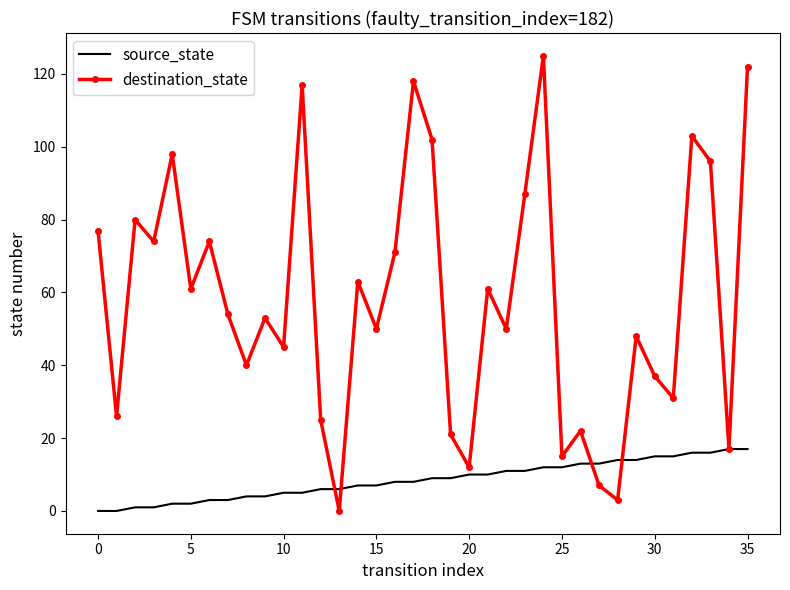

Which series has the widest spread of values?

destination_state